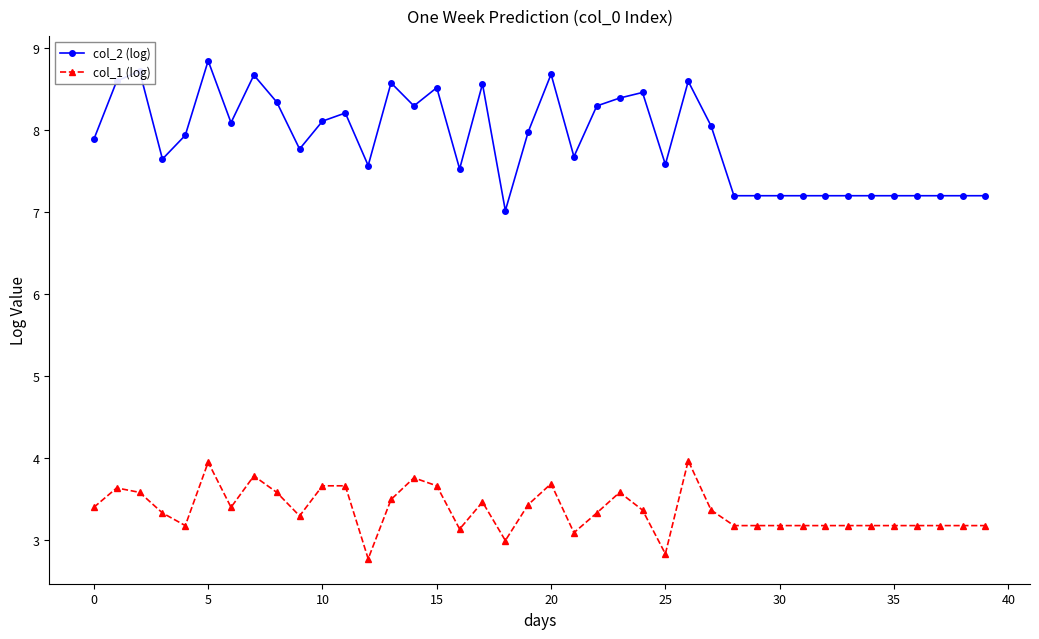

In col_2 (log), how many points are higher than both neighbors (excluding endpoints)?

10